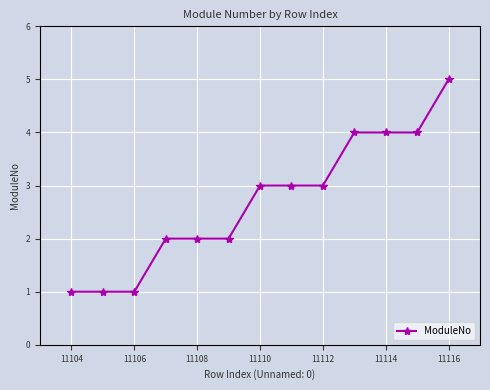

What is the maximum value shown in the chart?

5